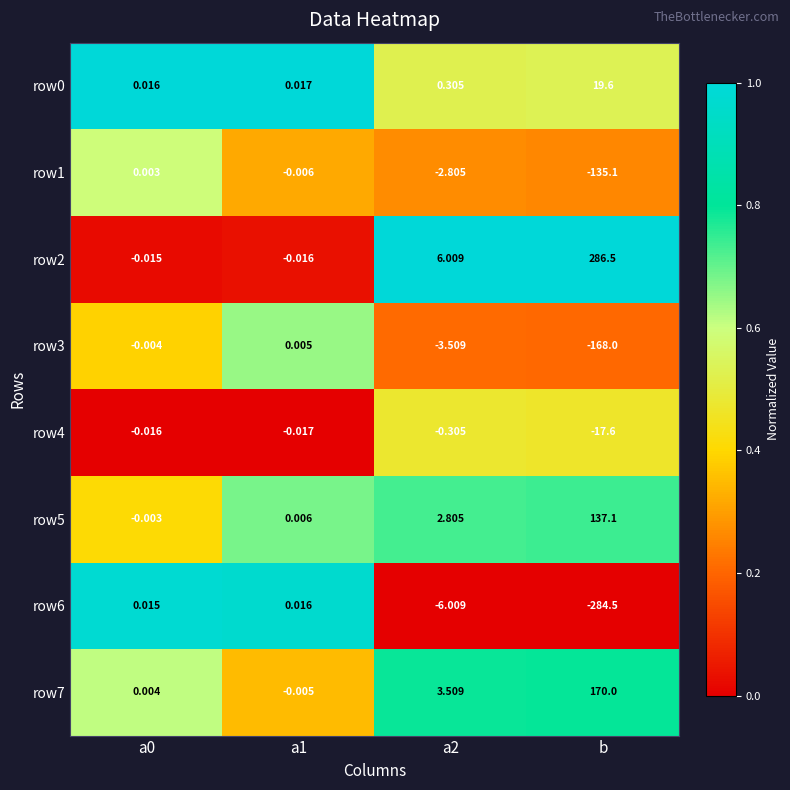

At how many categories does at least one series exceed 0?

4